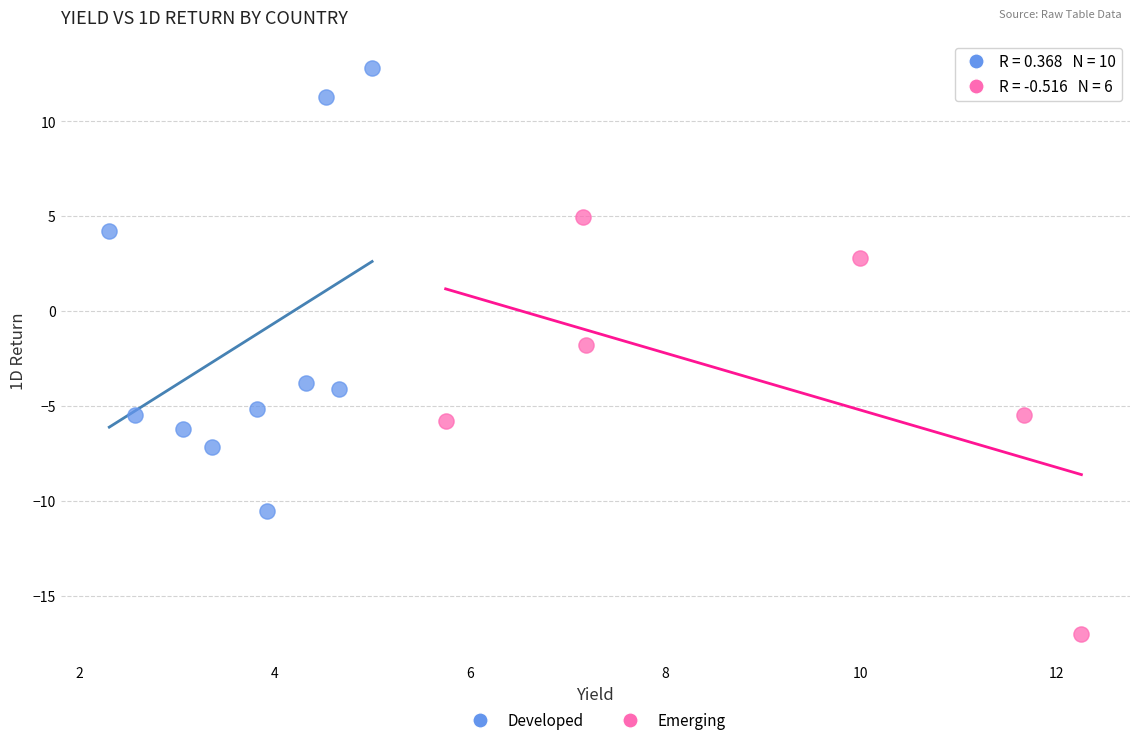

Which series contains the lowest Y value?

Emerging